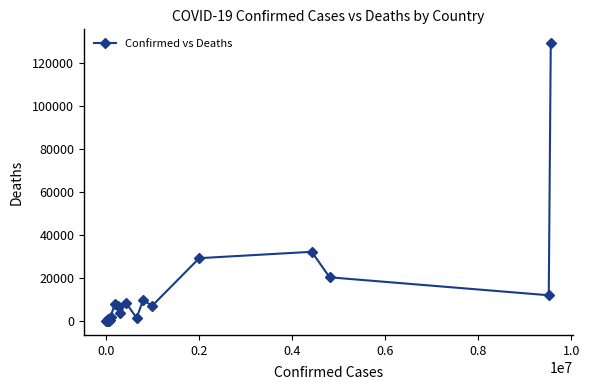

How many values are below 6876?

10